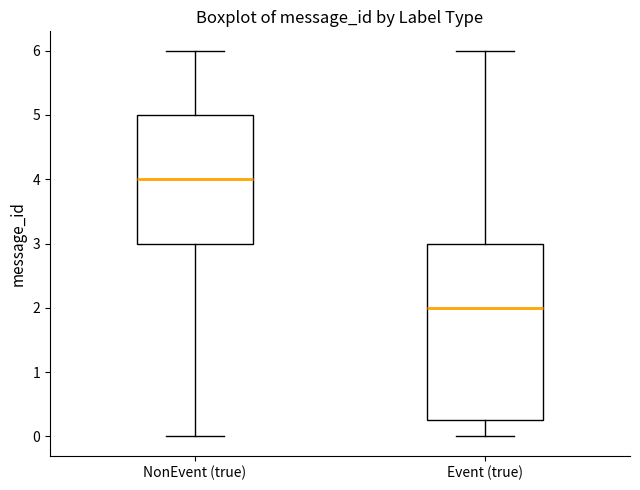

Reading left to right, read every box against the y-axis: the position of its median line, the range the box covers, and the ends of its whiskers. The values are not printed on the chart, so give them approximately, as read against the axis.

NonEvent (true): median 4.0, box 3.0 to 5.0, whiskers 0.0 to 6.0
Event (true): median 2.0, box 0.3 to 3.0, whiskers 0.0 to 6.0